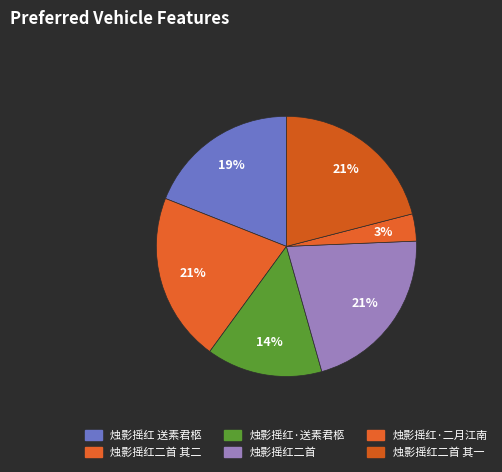

How many segments does this pie chart have?

6